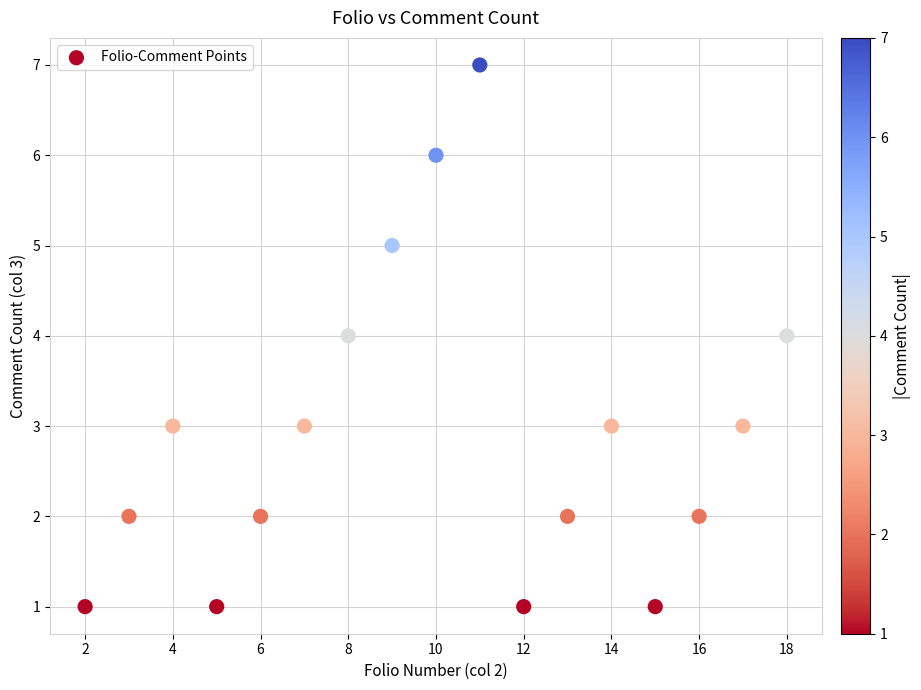

What is the range of X values (max minus min)?

16